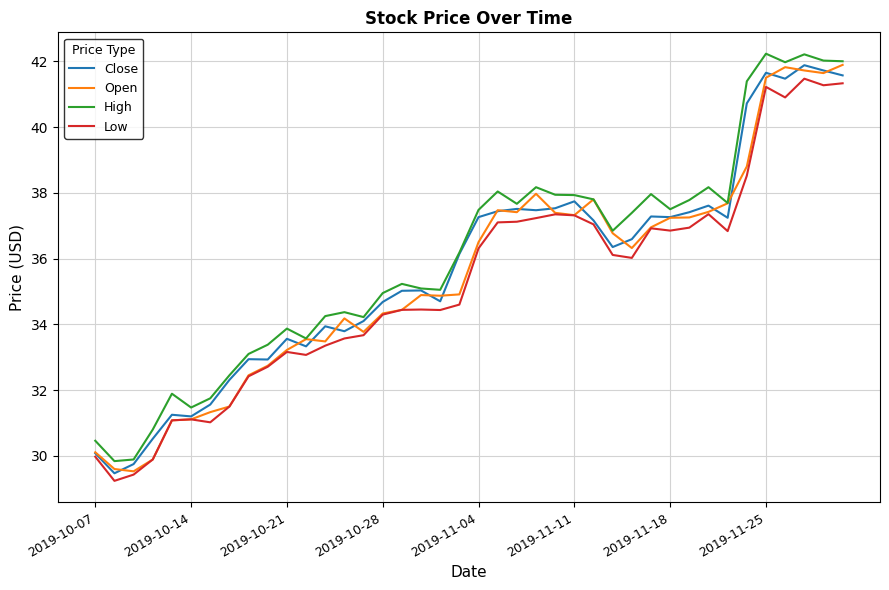

Rank the series by their average value, from highest to lowest.

High, Close, Open, Low